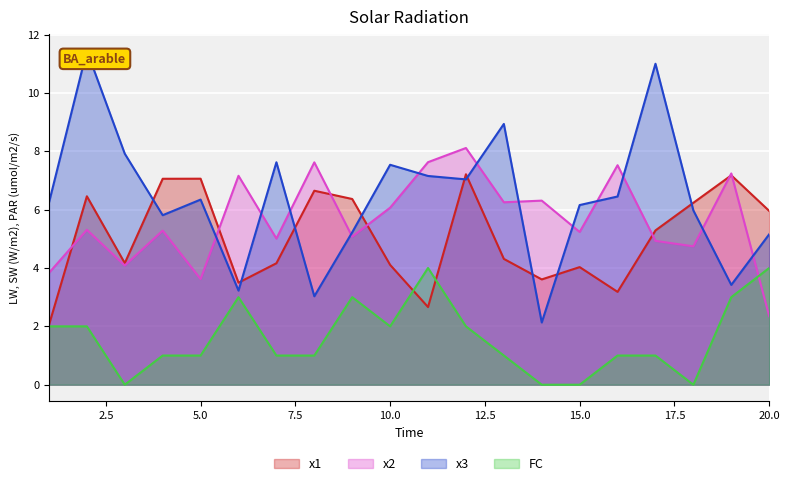

True or false: x3 and FC cross at least once.

False